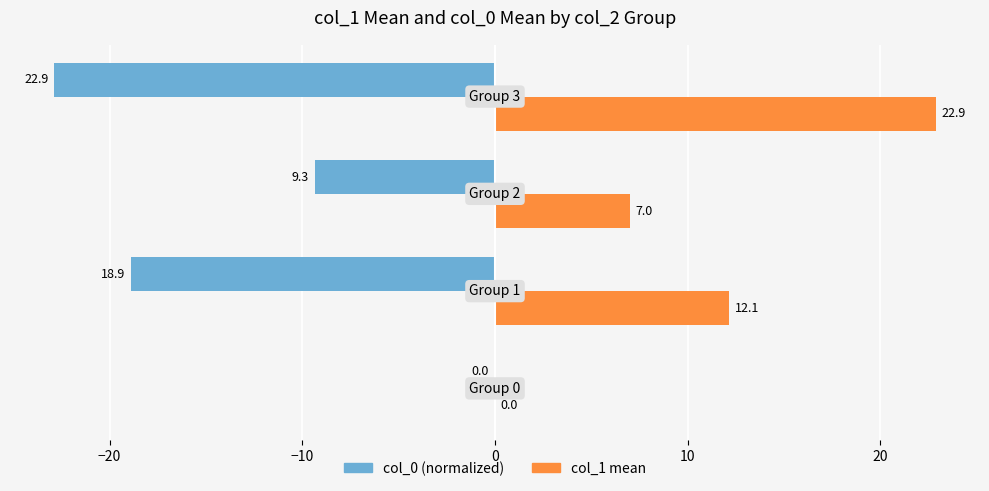

What is the greatest value displayed?

22.9